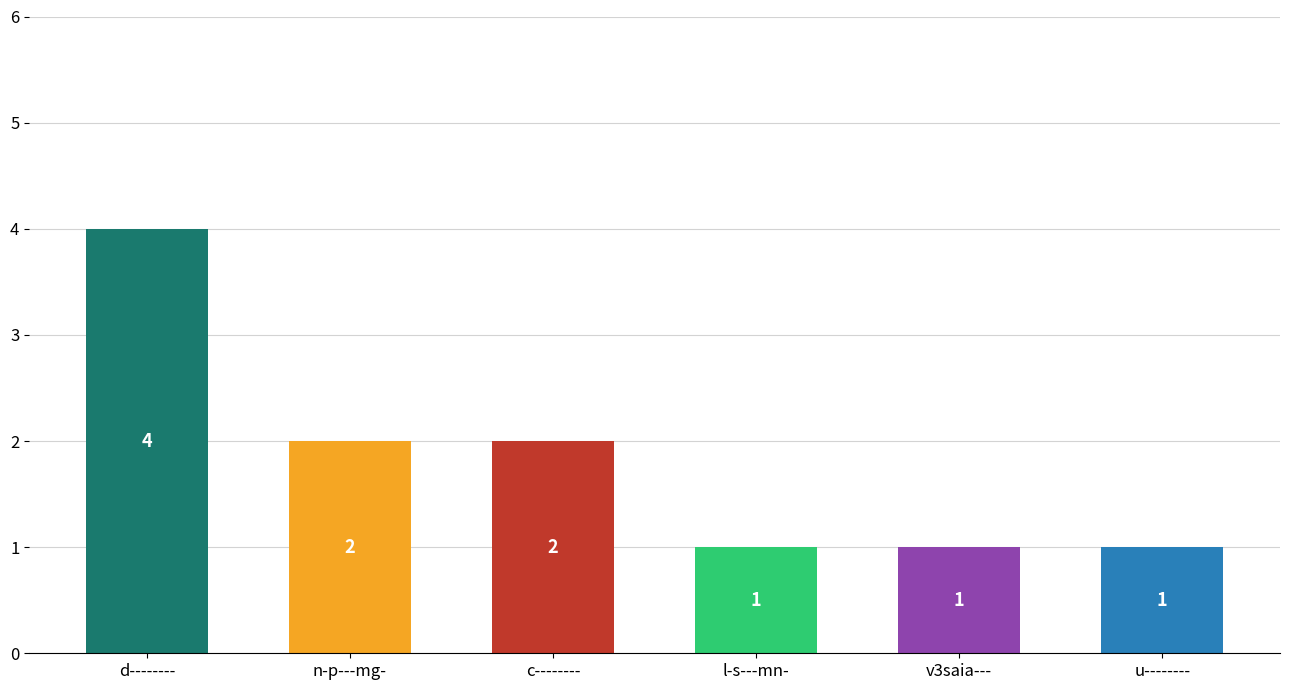

What is the ratio of the value at n-p---mg- to the value at u--------?

2.0